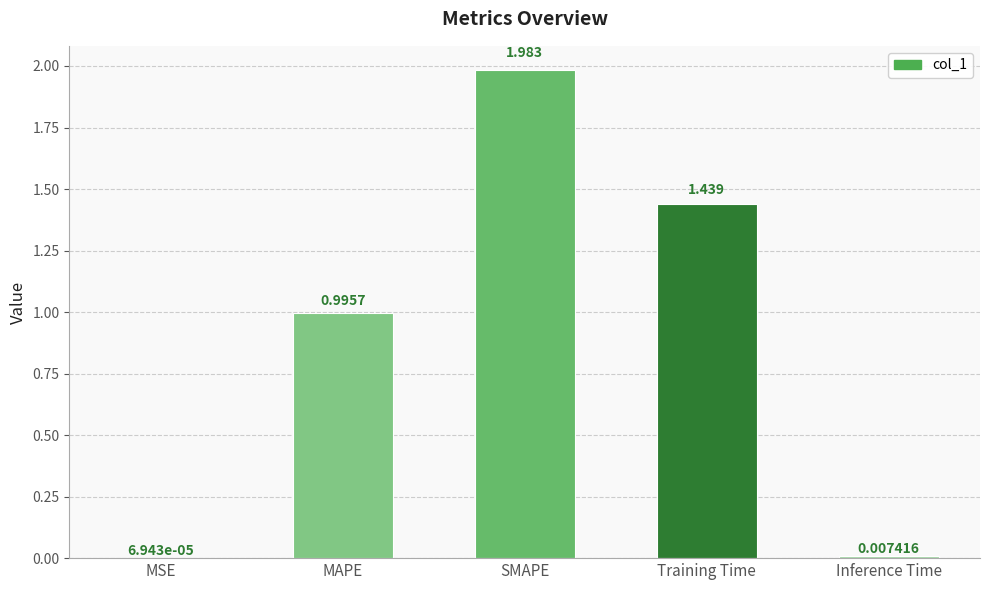

At which label is the value closest to 0?

MSE